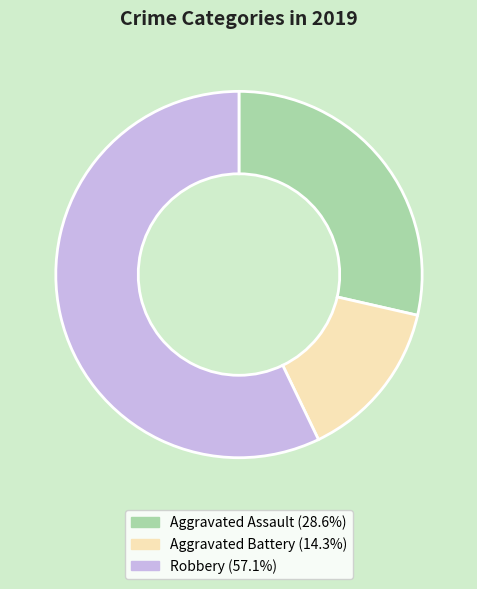

Between Aggravated Battery and Aggravated Assault, which is larger?

Aggravated Assault